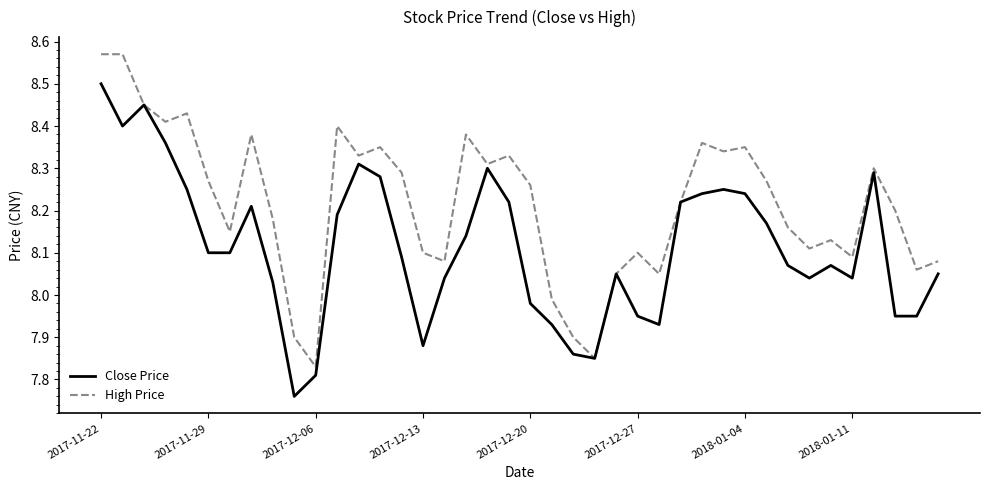

Which series has the largest total across all categories?

High Price